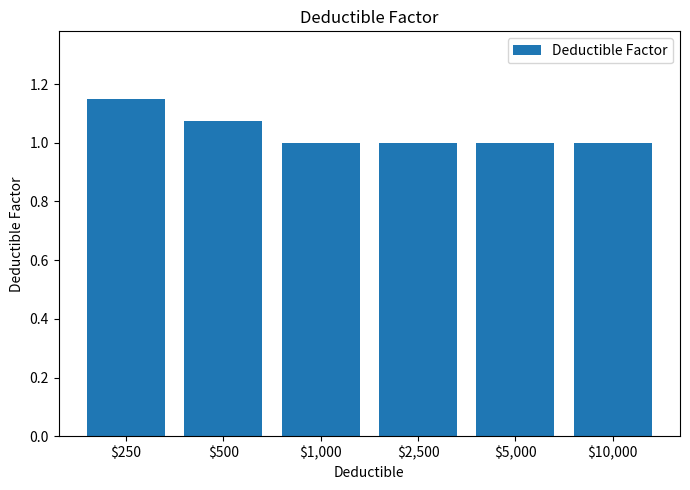

What is the change in value from $500 to $5,000?

-0.1